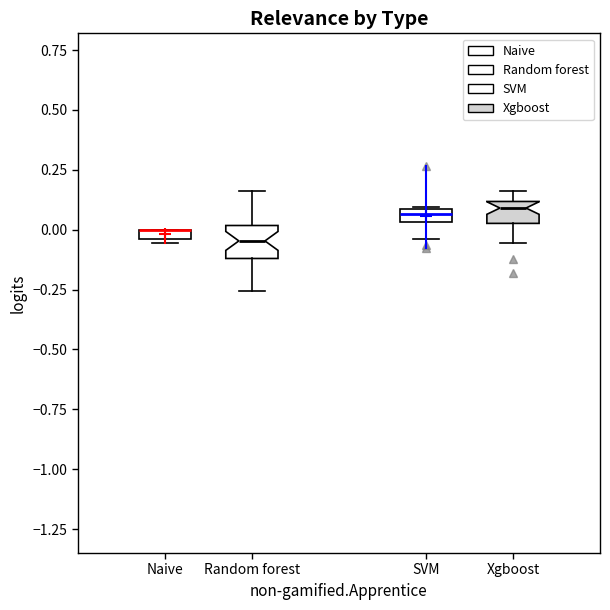

Where does the lower whisker of the box for SVM end on the y-axis? The values are not printed on the chart, so give them approximately, as read against the axis.

-0.05